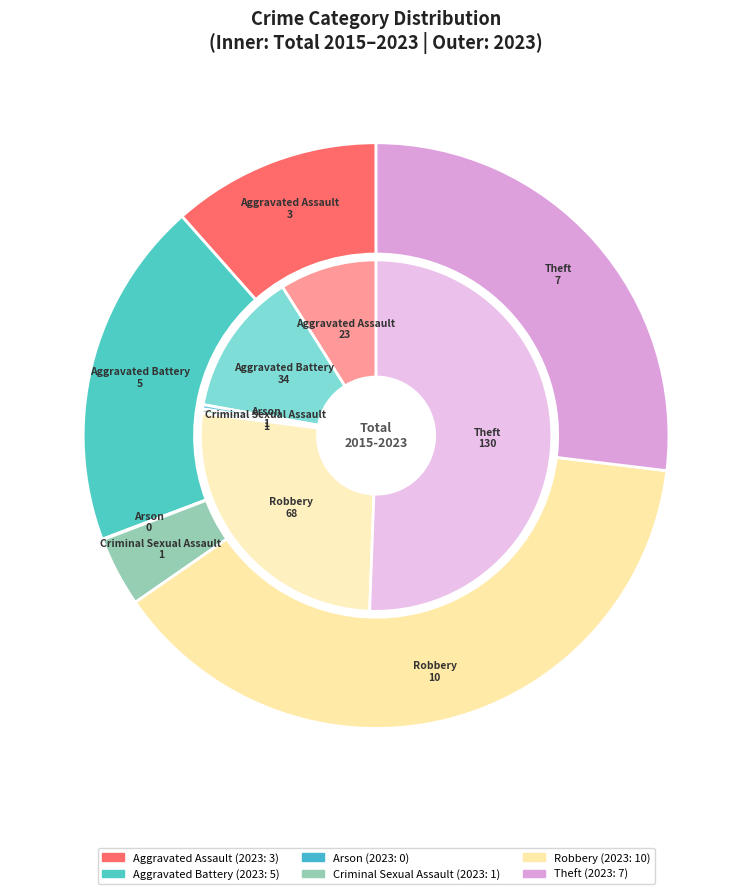

True or false: 2 accounts for 0% of the total.

True